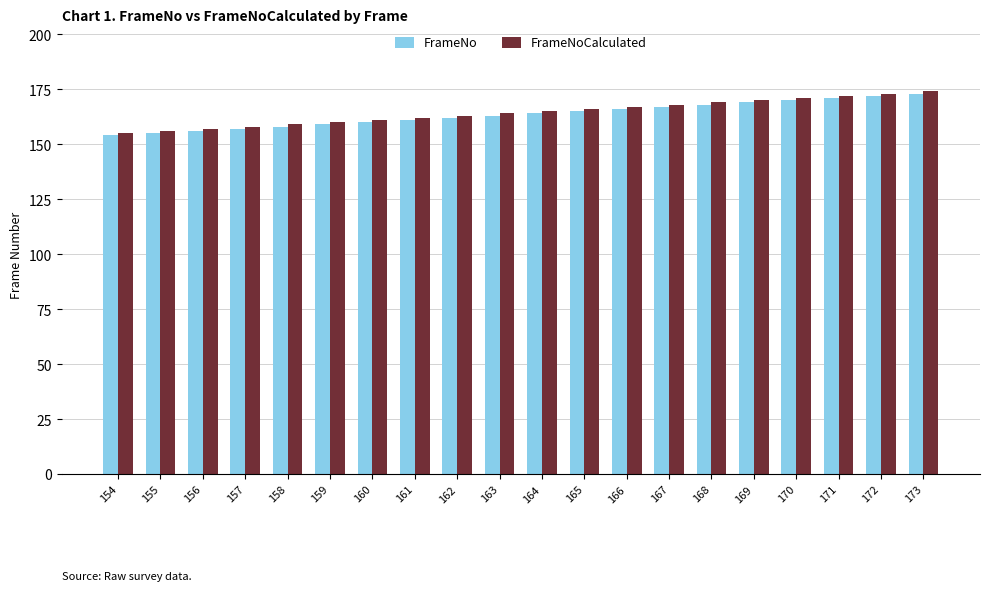

Reading left to right, list all the values displayed in this chart.

FrameNo: 154=154	155=155	156=156	157=157	158=158	159=159	160=160	161=161	162=162	163=163	164=164	165=165	166=166	167=167	168=168	169=169	170=170	171=171	172=172	173=173
FrameNoCalculated: 154=155	155=156	156=157	157=158	158=159	159=160	160=161	161=162	162=163	163=164	164=165	165=166	166=167	167=168	168=169	169=170	170=171	171=172	172=173	173=174